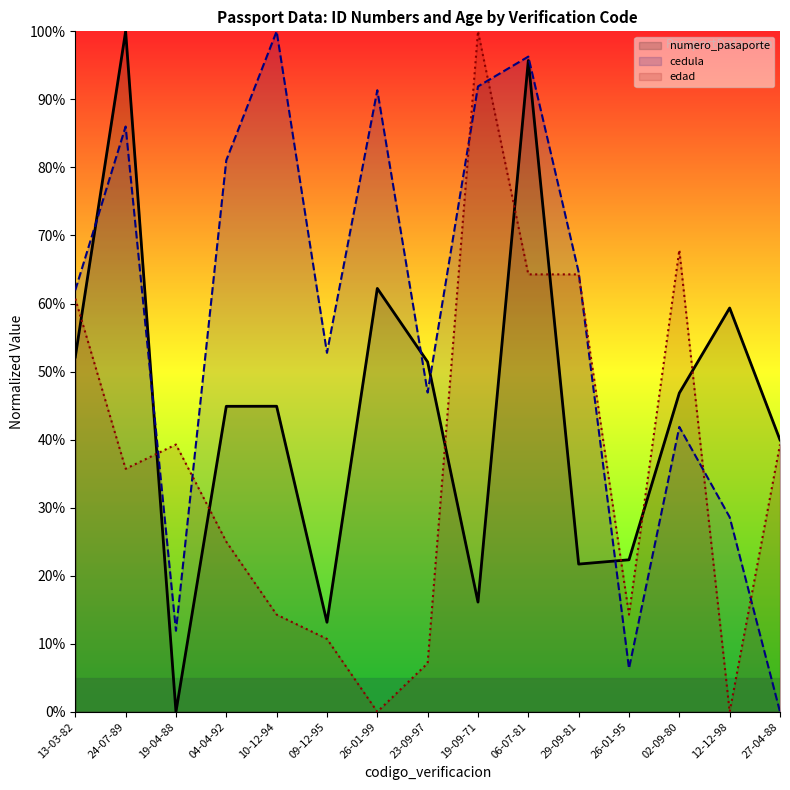

What is the difference between the edad values at 19-04-88 and 09-12-95?

28.6